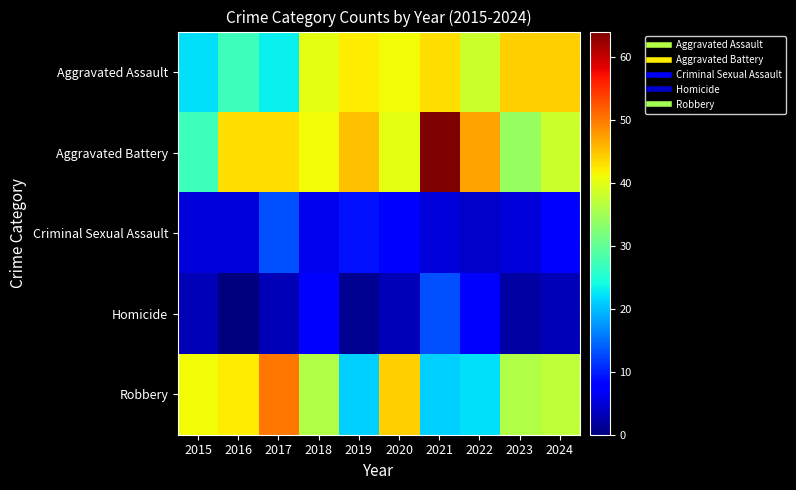

List the series in order of their peak value, highest first.

Aggravated Battery, Robbery, Aggravated Assault, Criminal Sexual Assault, Homicide